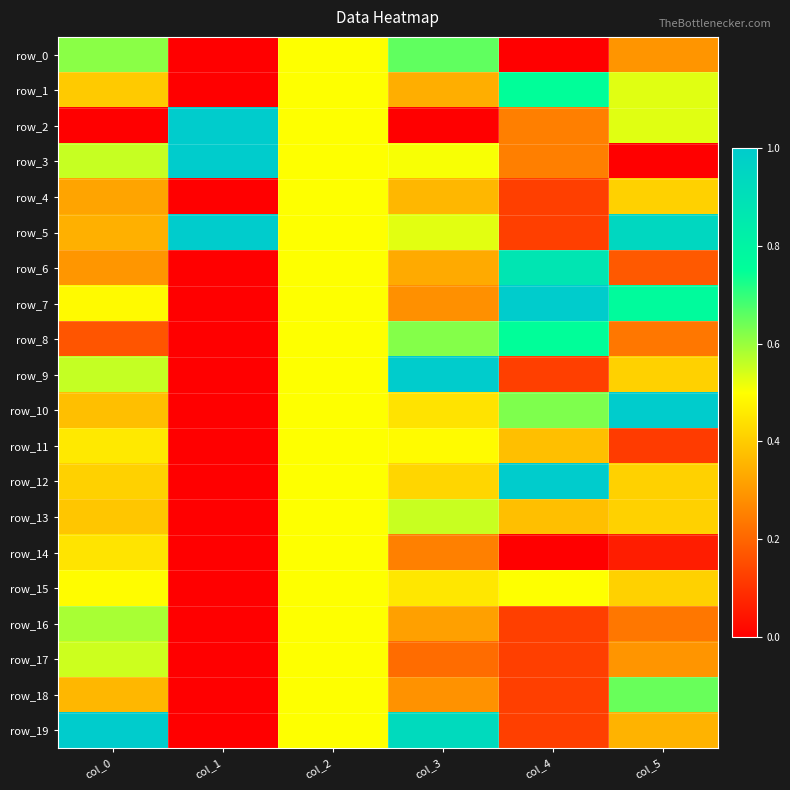

Which category has the lowest value across all series?

col_1